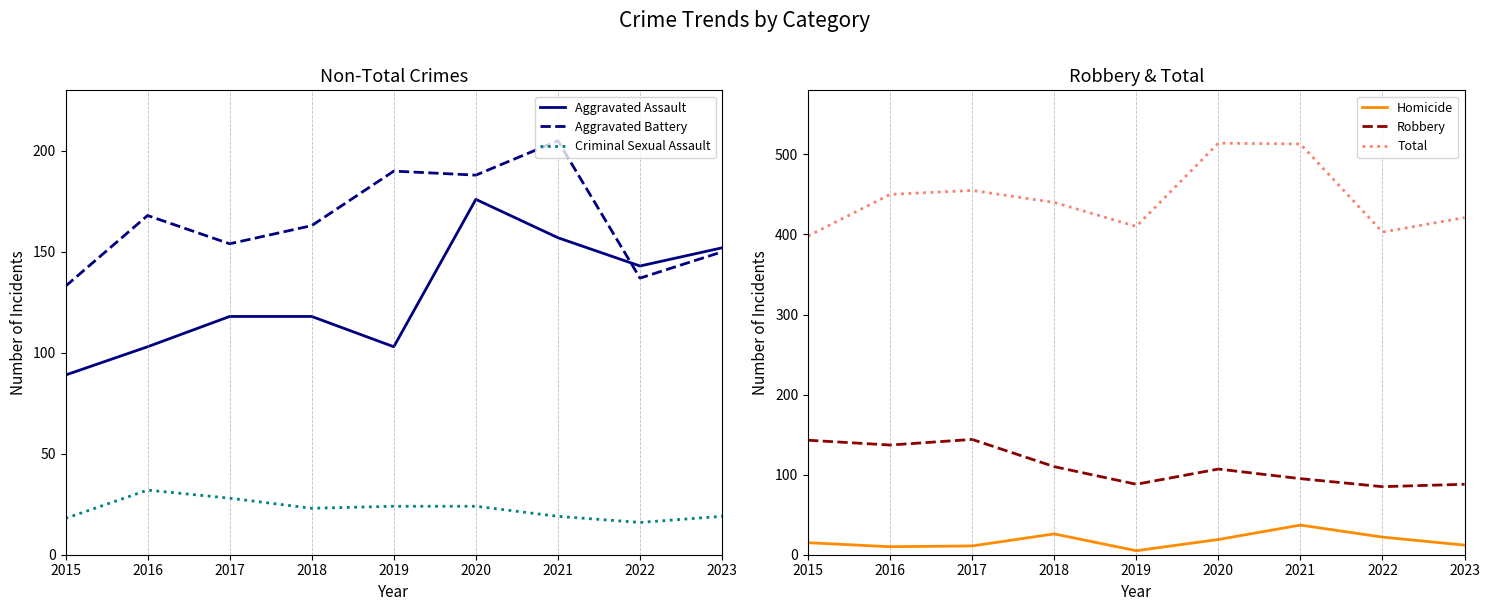

What are all the series names shown in the legend?

Aggravated Assault, Aggravated Battery, Criminal Sexual Assault, Homicide, Robbery, Total